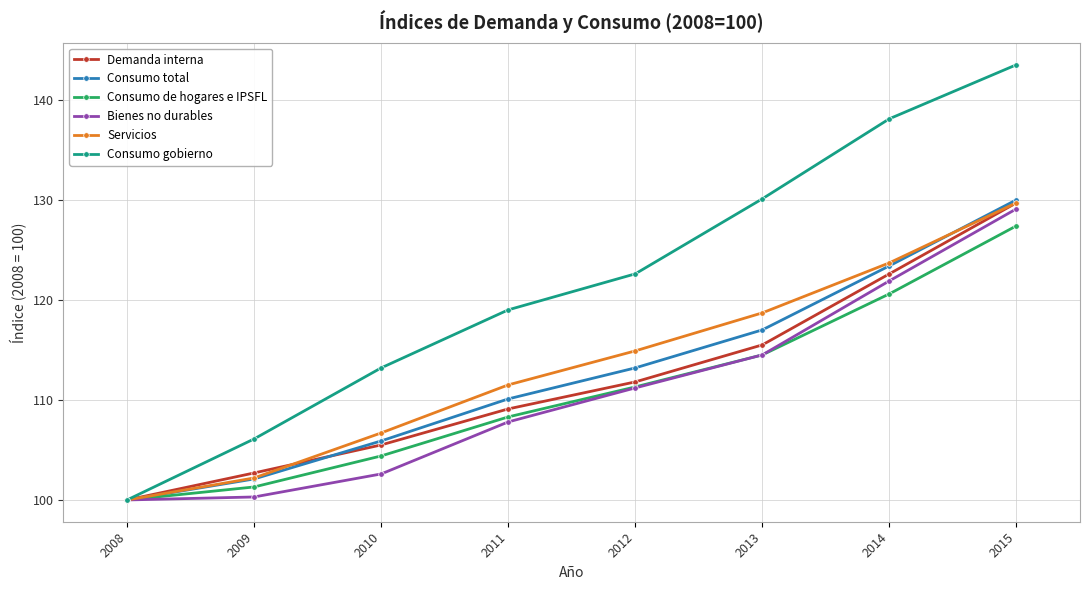

The value of Demanda interna at 2012 is 162.6. True or false?

False